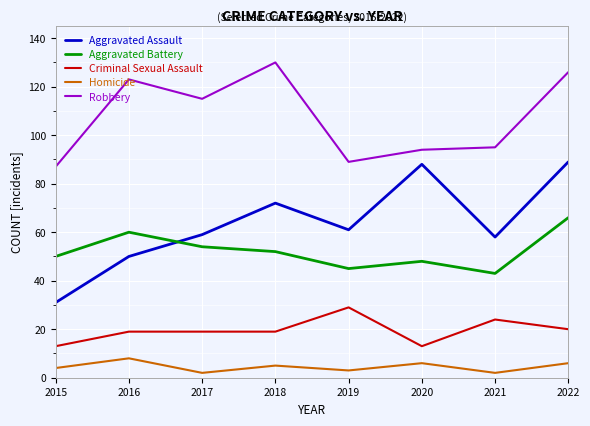

What is the spread (max minus min) of values at 2018?

125